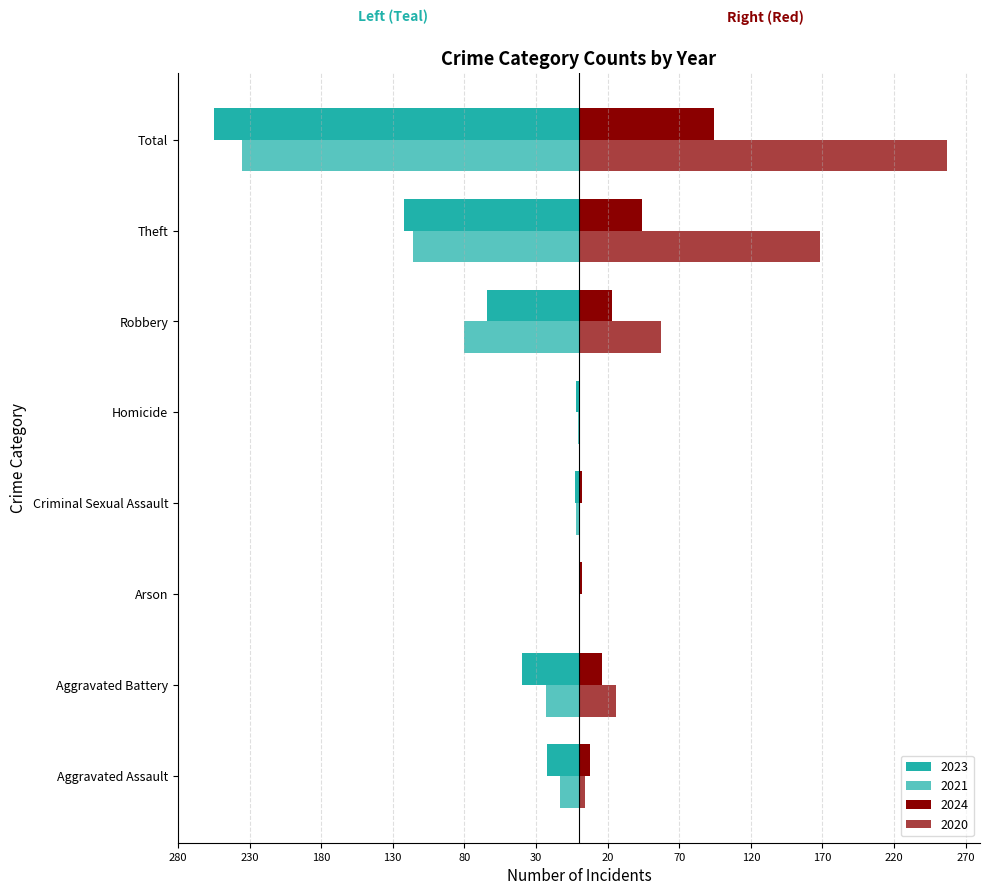

Between Robbery and Aggravated Assault, which is larger?

Aggravated Assault